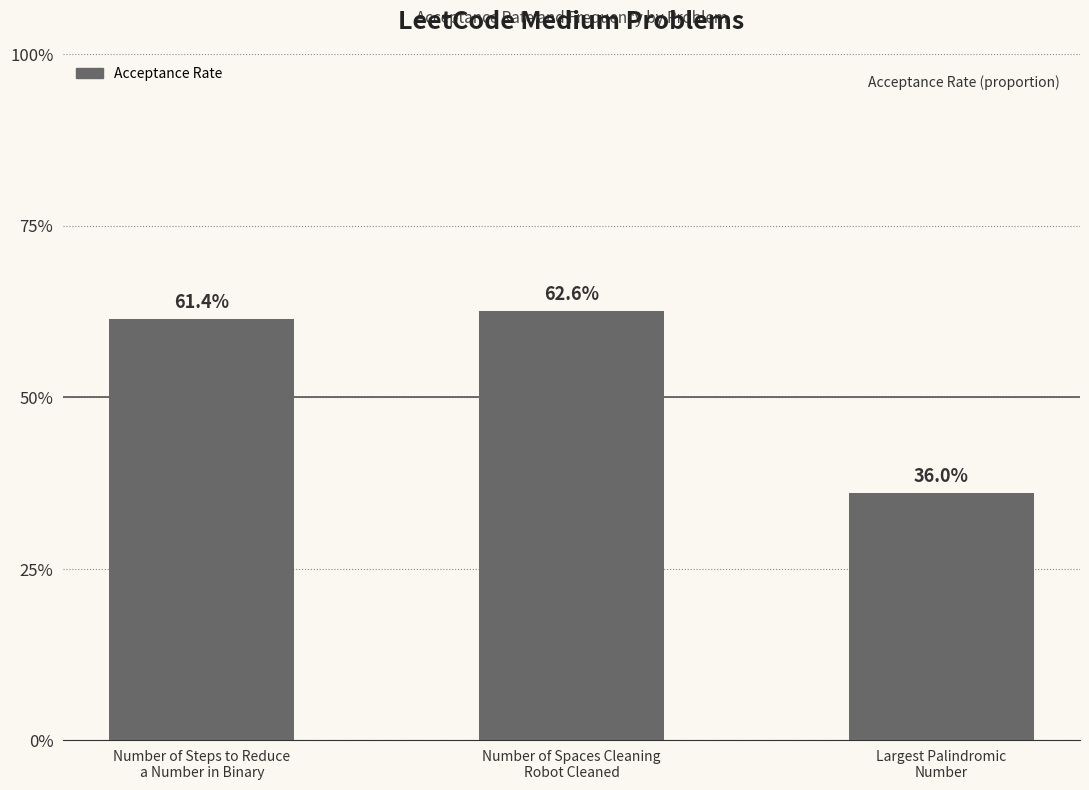

Read the value at Number of Spaces Cleaning
Robot Cleaned.

0.6